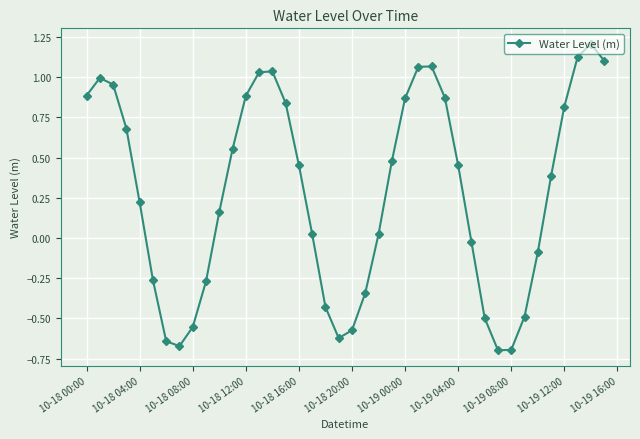

What is the greatest value displayed?

1.2